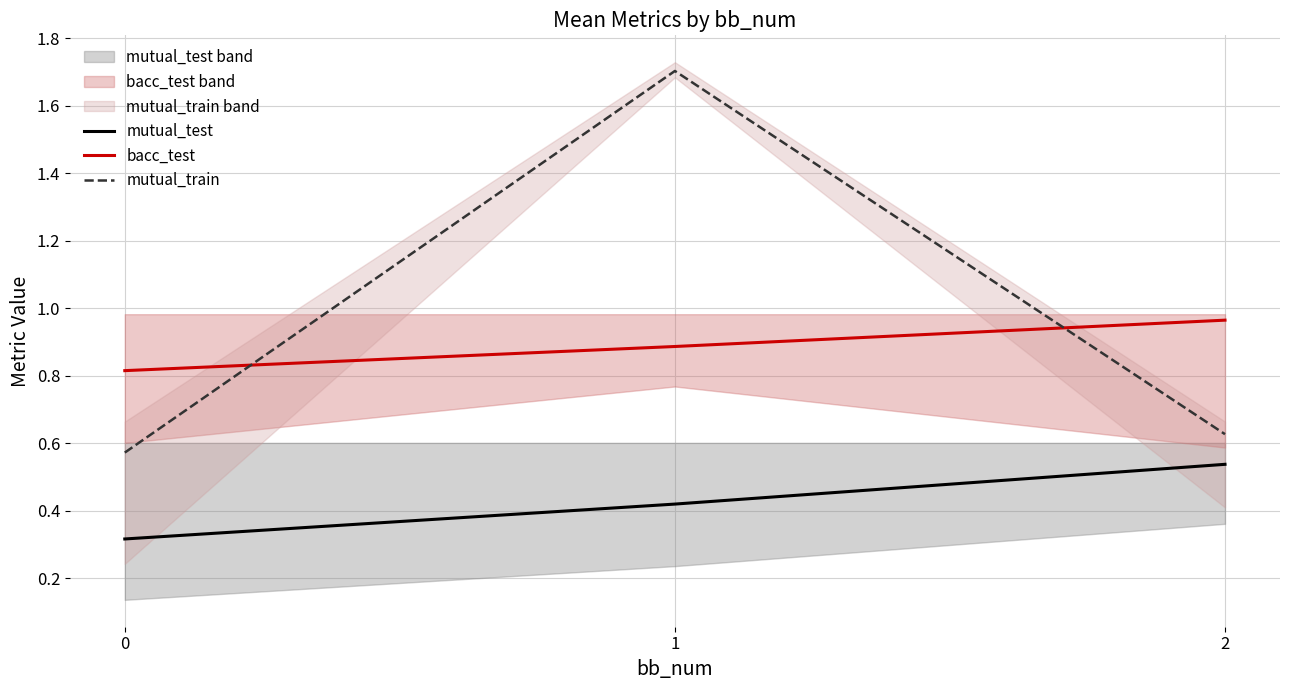

The bacc_test series shows 1.0 at 2. True or false?

True